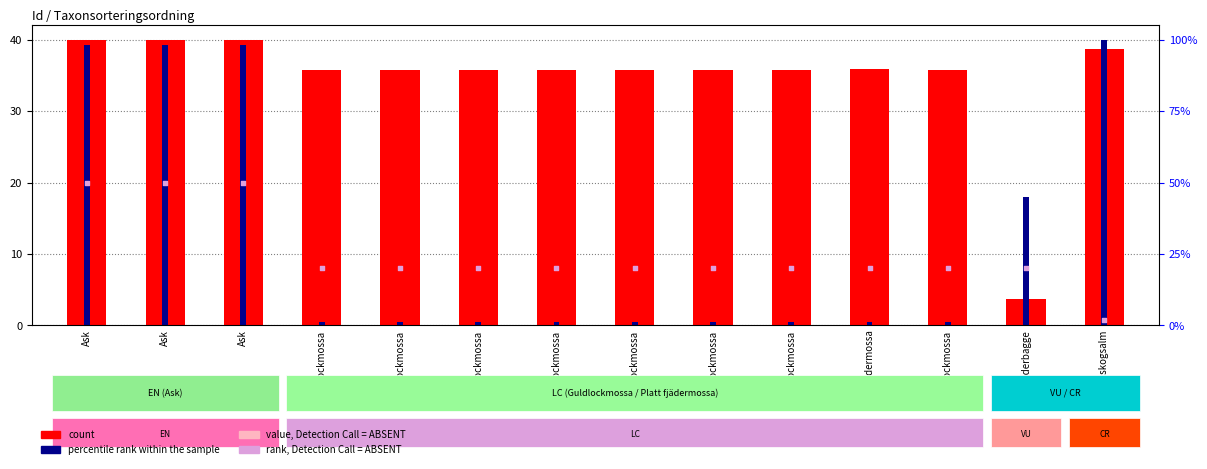

Which series contains the lowest Y value?

value, Detection Call = ABSENT